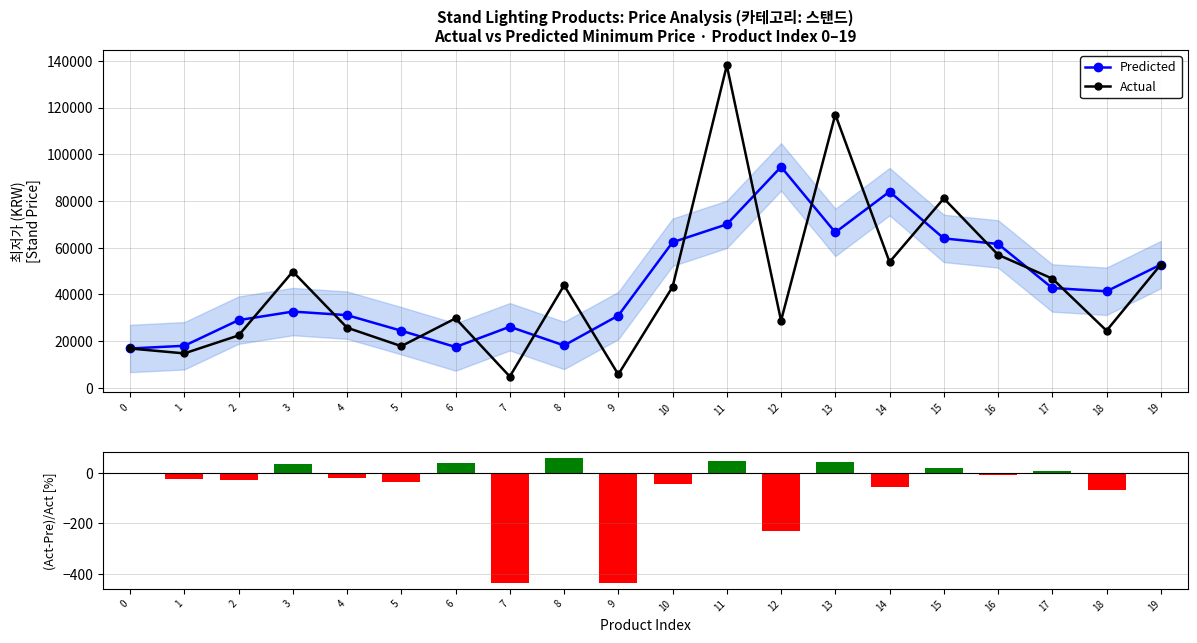

Which series has the widest spread of values?

Actual